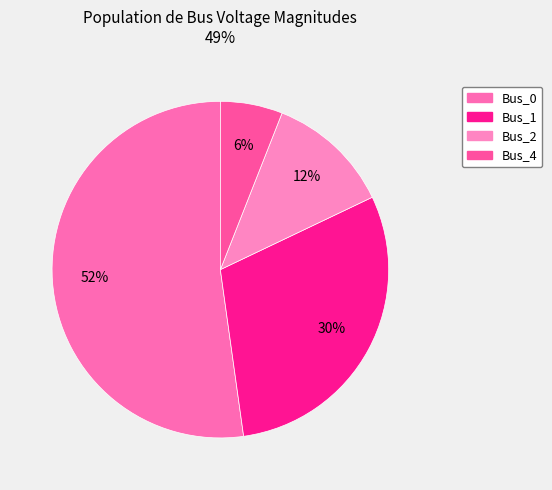

To the nearest percent, what is the difference between the Bus_4 and Bus_1 slice percentages?

24%